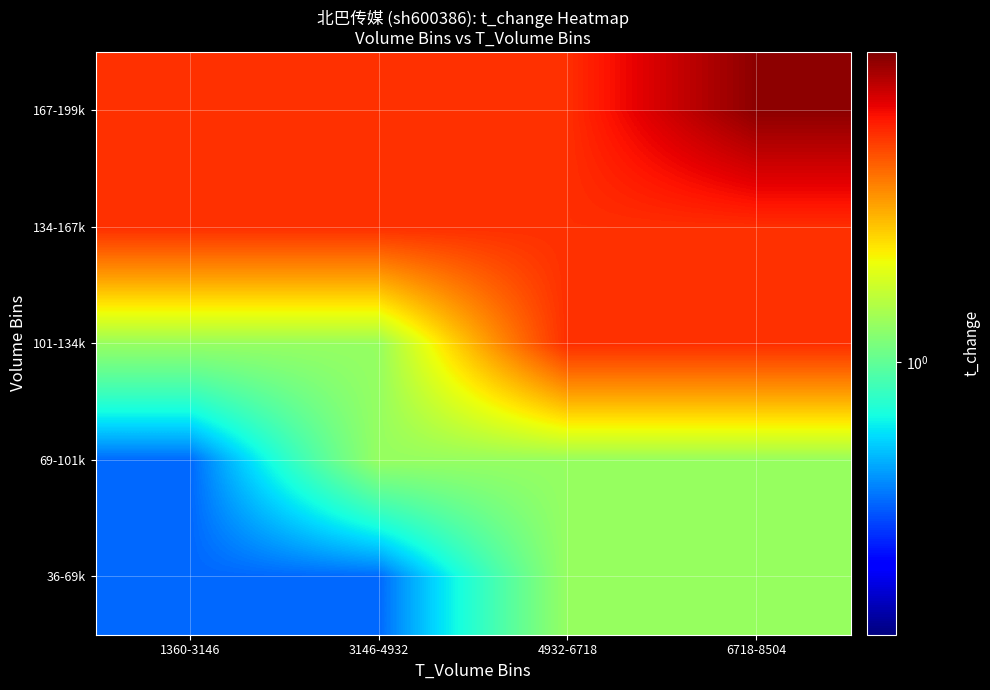

What is the total value across all series at 6718-8504?

8.6